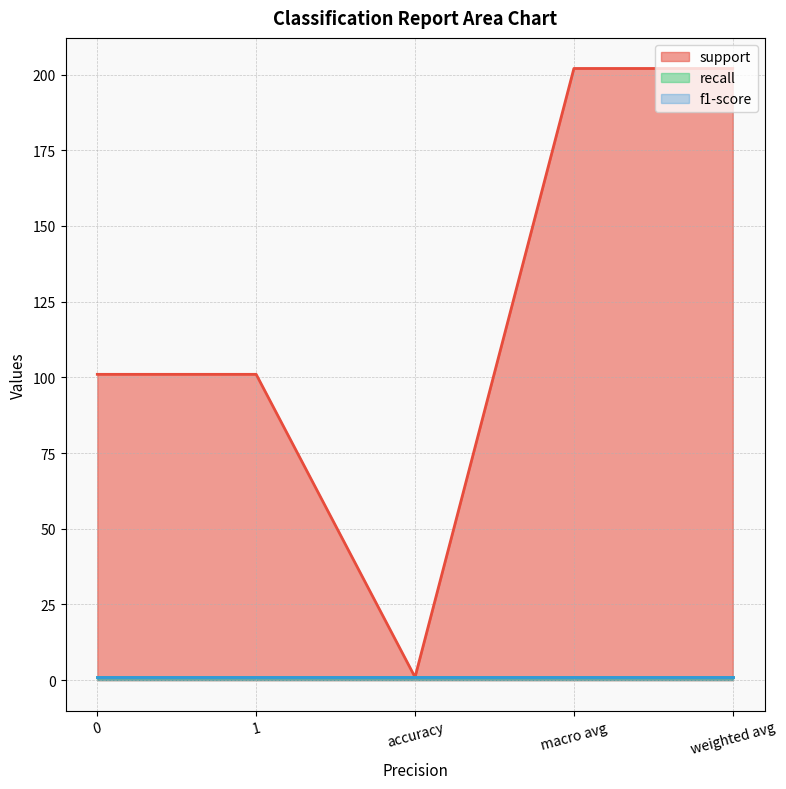

The value of support at accuracy is 0. True or false?

False